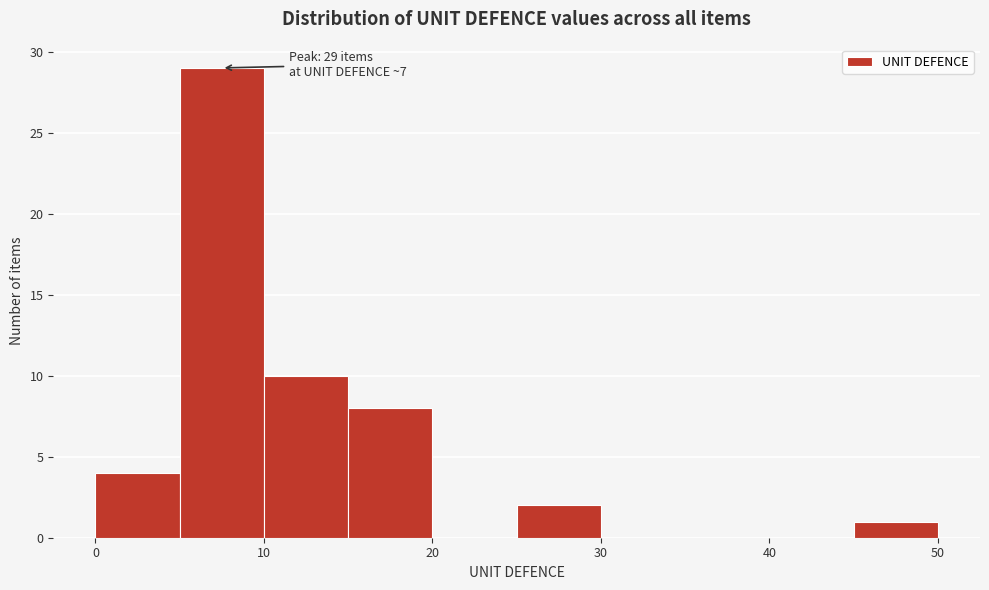

Over which range of the x-axis is the bar tallest?

5 to 10